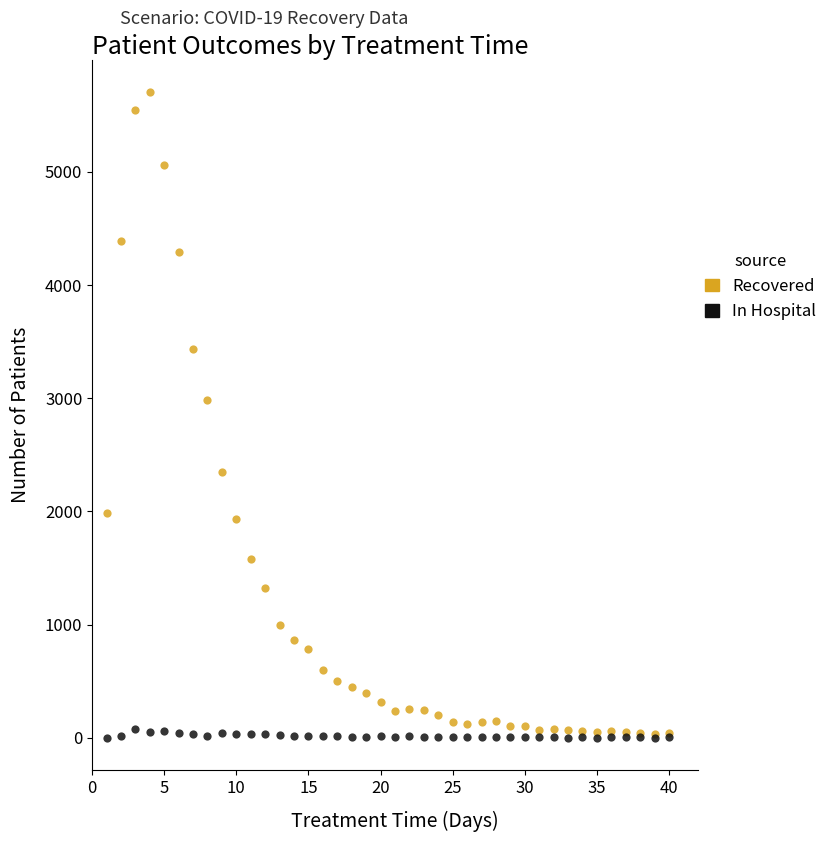

Across all series, what Y value is closest to 2851?

2984